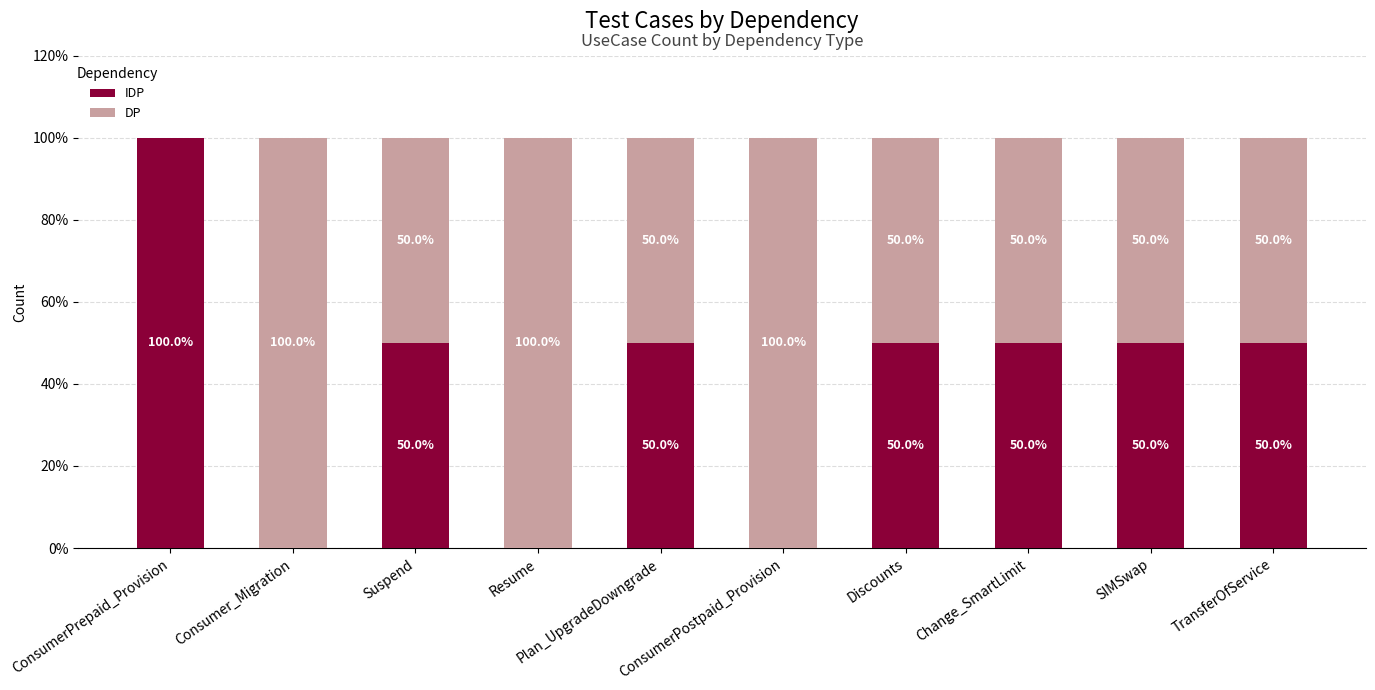

What is the total value across all series at ConsumerPostpaid_Provision?

100